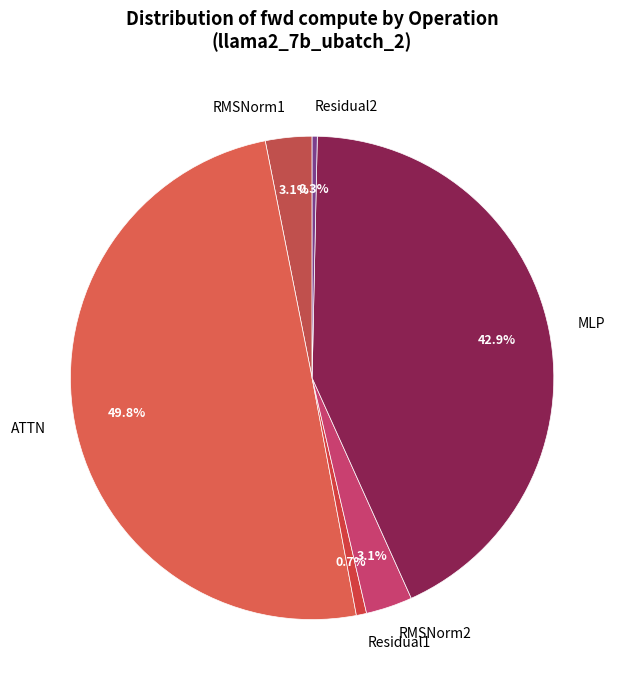

Does MLP account for over 50% of the chart?

No